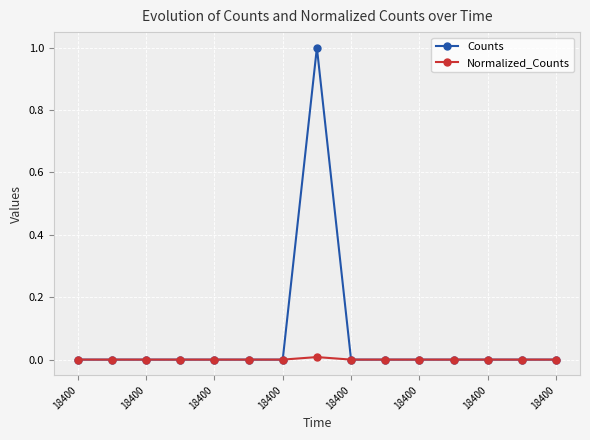

What is the difference between the maximum and minimum values in the Counts series?

1.0